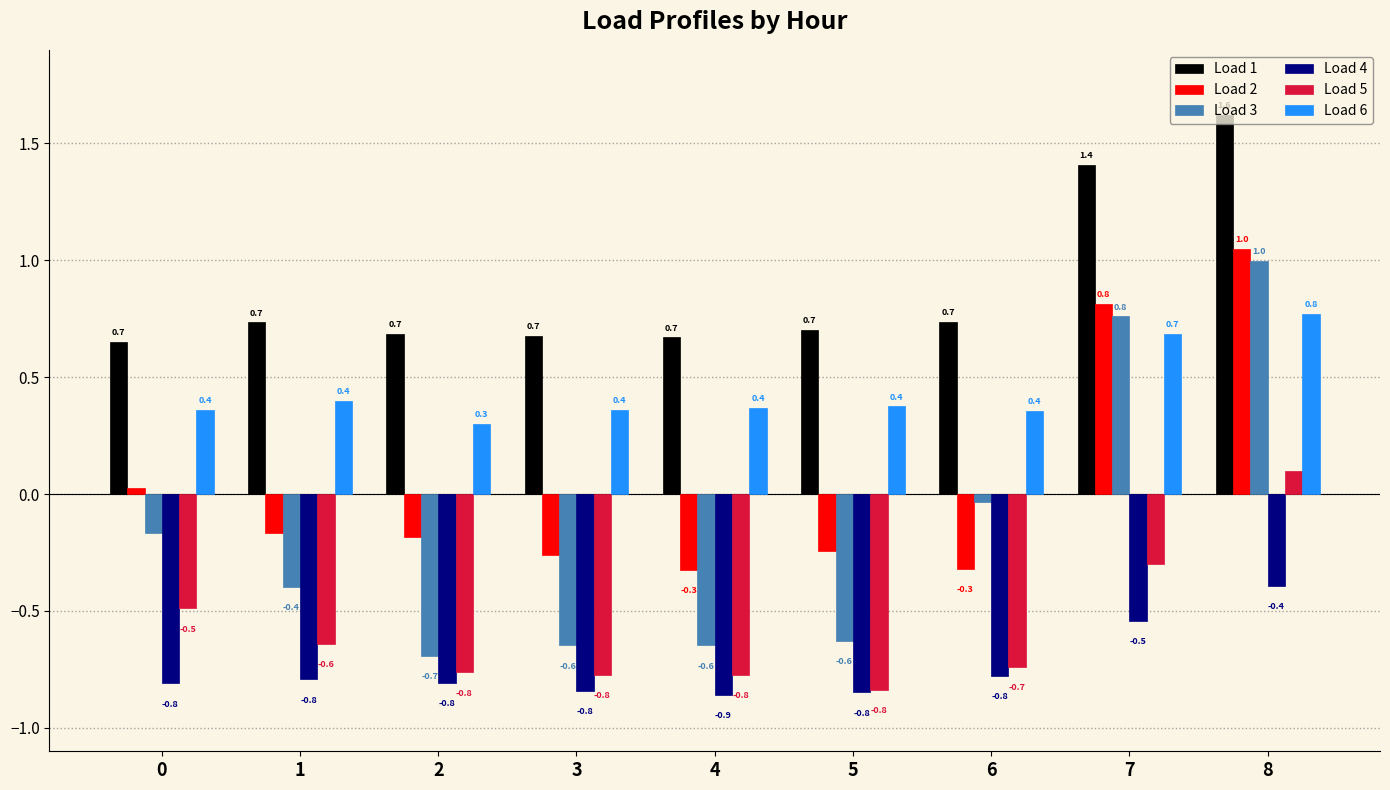

What is the maximum value shown in the chart?

1.6